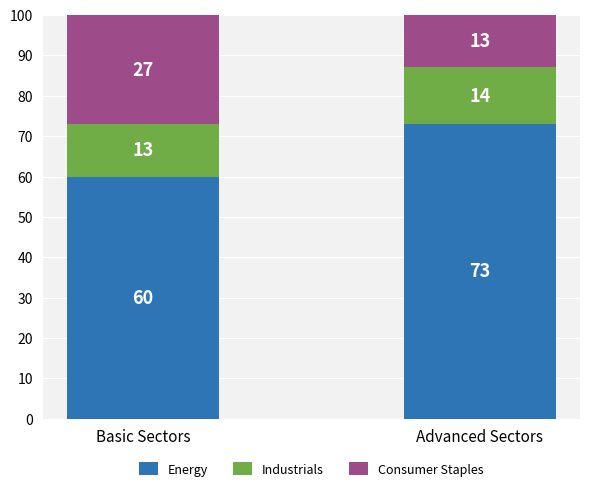

What is the difference between the maximum and minimum values in the Energy series?

13